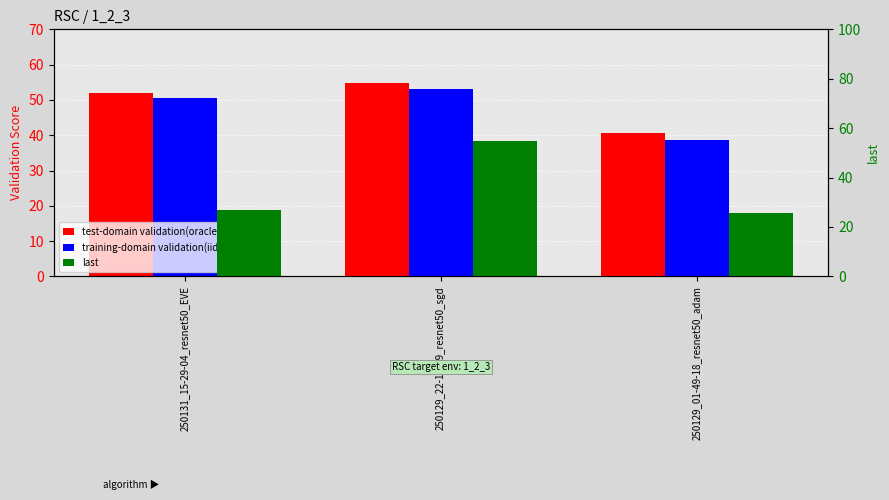

What is the value of the test-domain validation(oracle) bar at the 1st from the left?

51.8